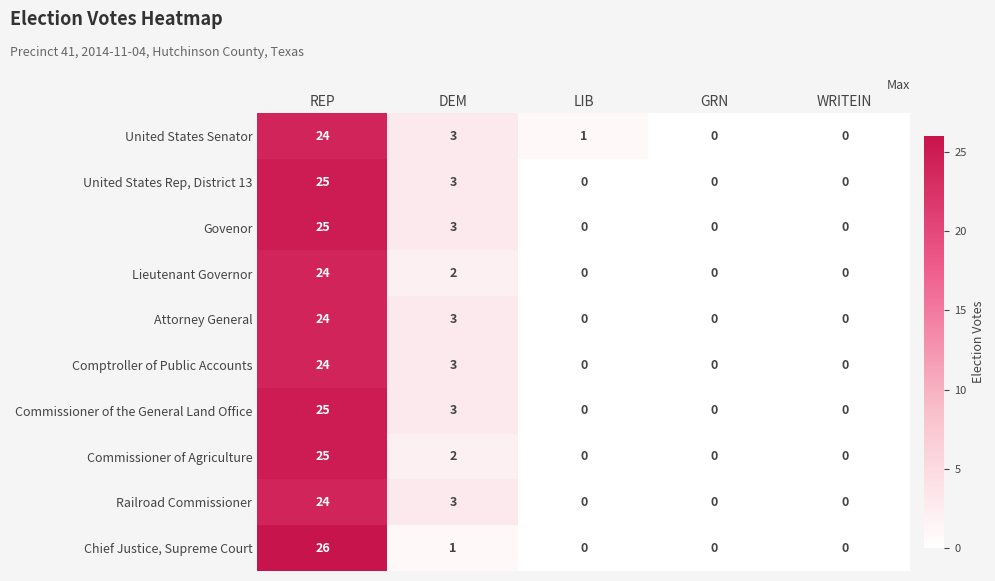

Which series changed the most between LIB and WRITEIN?

United States Senator